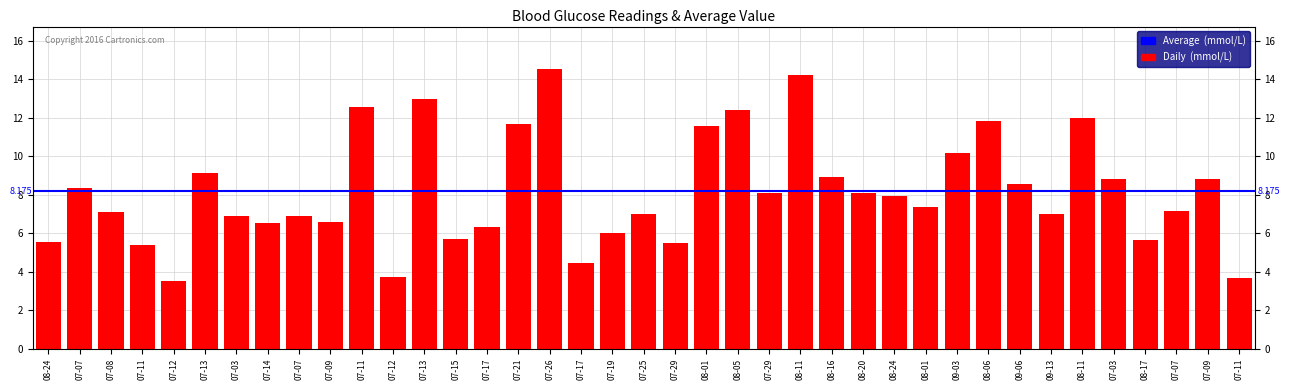

Count the number of categories in the chart.

39